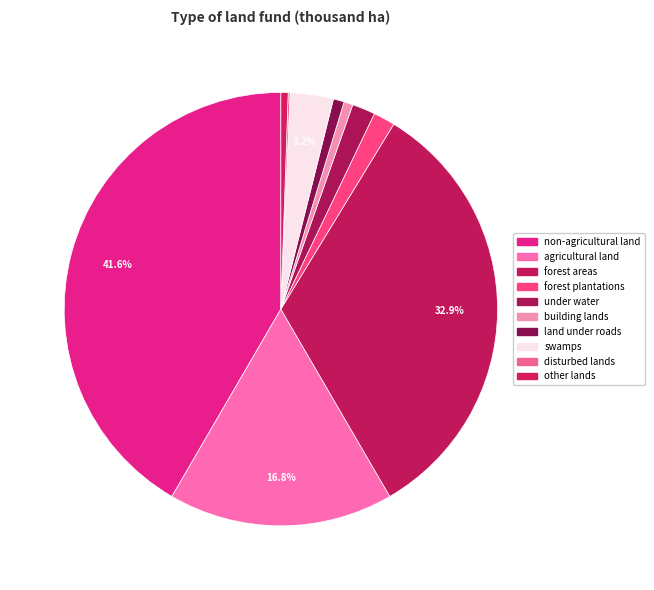

Approximately how many times larger is the value at swamps compared to disturbed lands?

22.9